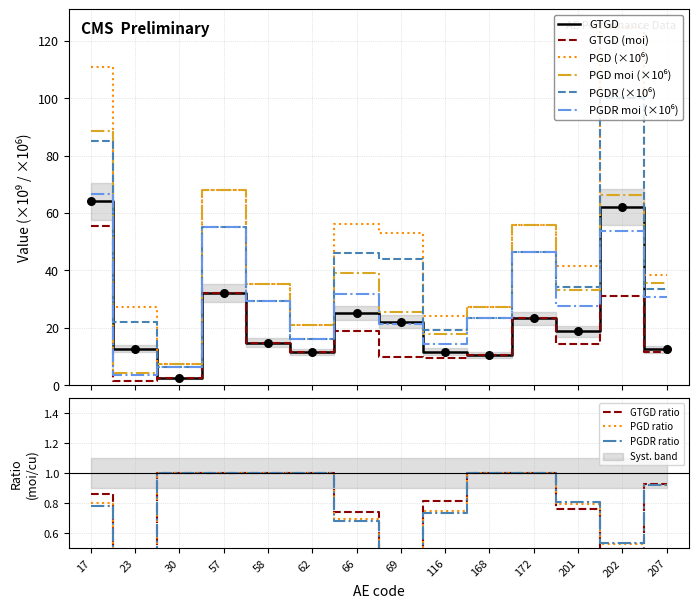

Which series has the widest spread of Y values?

PGD